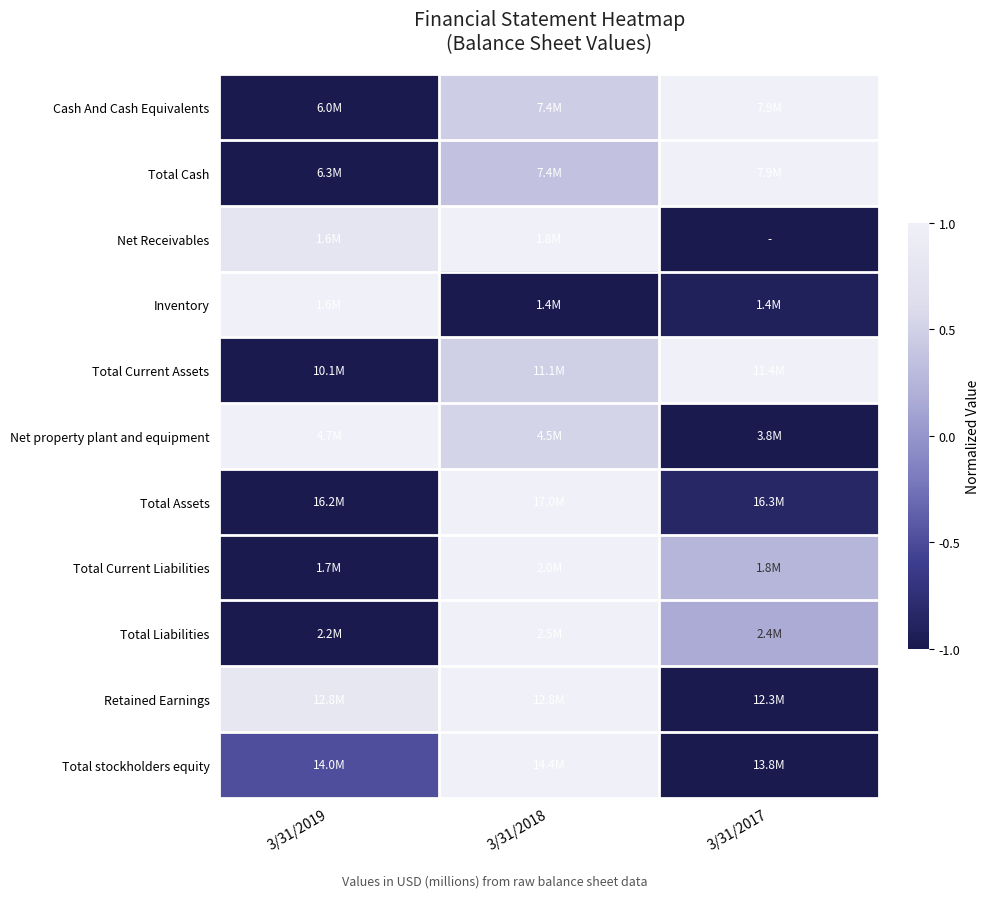

What is the spread (max minus min) of values at 3/31/2018?

2.0